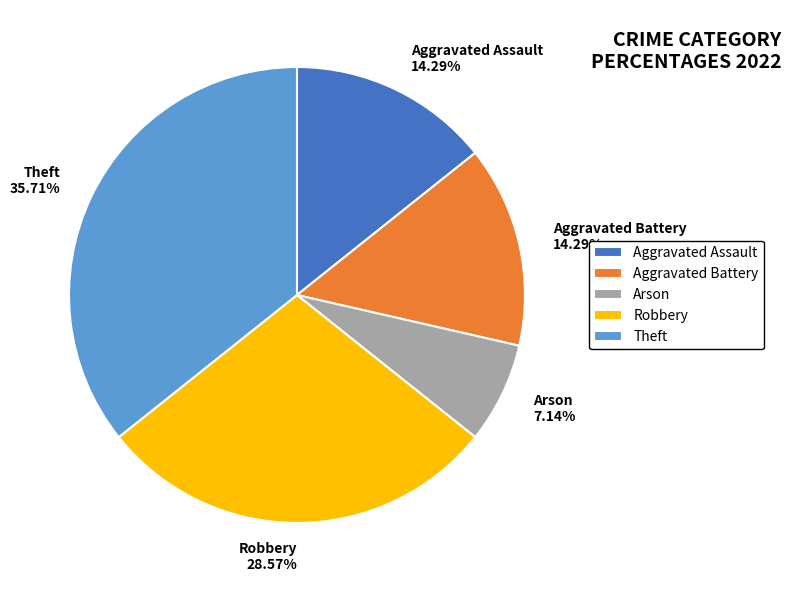

How many slices are in this pie chart?

5